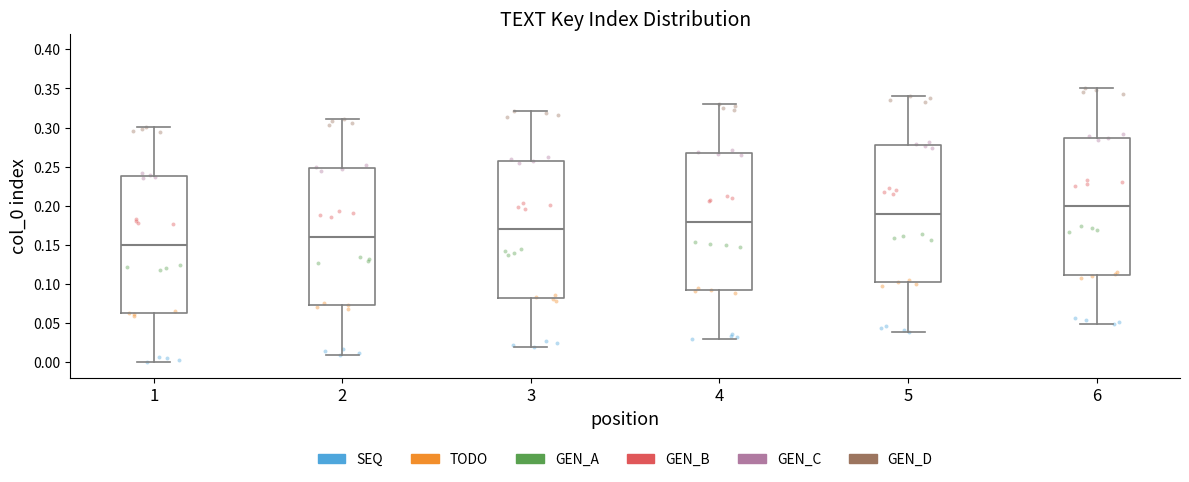

Reading left to right, read every box against the y-axis: the position of its median line, the range the box covers, and the ends of its whiskers. The values are not printed on the chart, so give them approximately, as read against the axis.

1: median 0.150, box 0.065 to 0.240, whiskers 0.000 to 0.300
2: median 0.160, box 0.075 to 0.250, whiskers 0.010 to 0.310
3: median 0.170, box 0.085 to 0.260, whiskers 0.020 to 0.320
4: median 0.180, box 0.090 to 0.265, whiskers 0.030 to 0.330
5: median 0.190, box 0.100 to 0.275, whiskers 0.040 to 0.340
6: median 0.200, box 0.110 to 0.285, whiskers 0.050 to 0.350